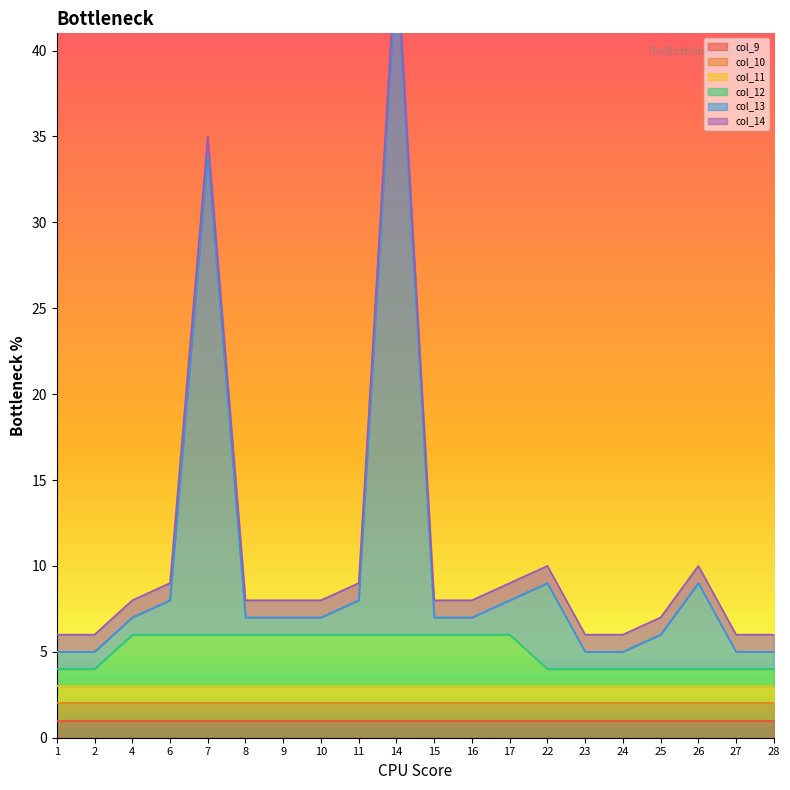

How many lines are shown in the chart?

6